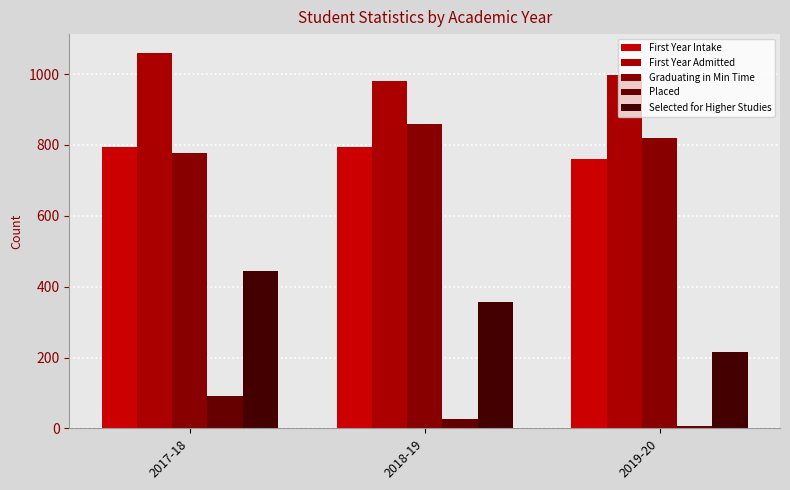

Rank the series at 2017-18 from lowest to highest value.

Placed, Selected for Higher Studies, Graduating in Min Time, First Year Intake, First Year Admitted